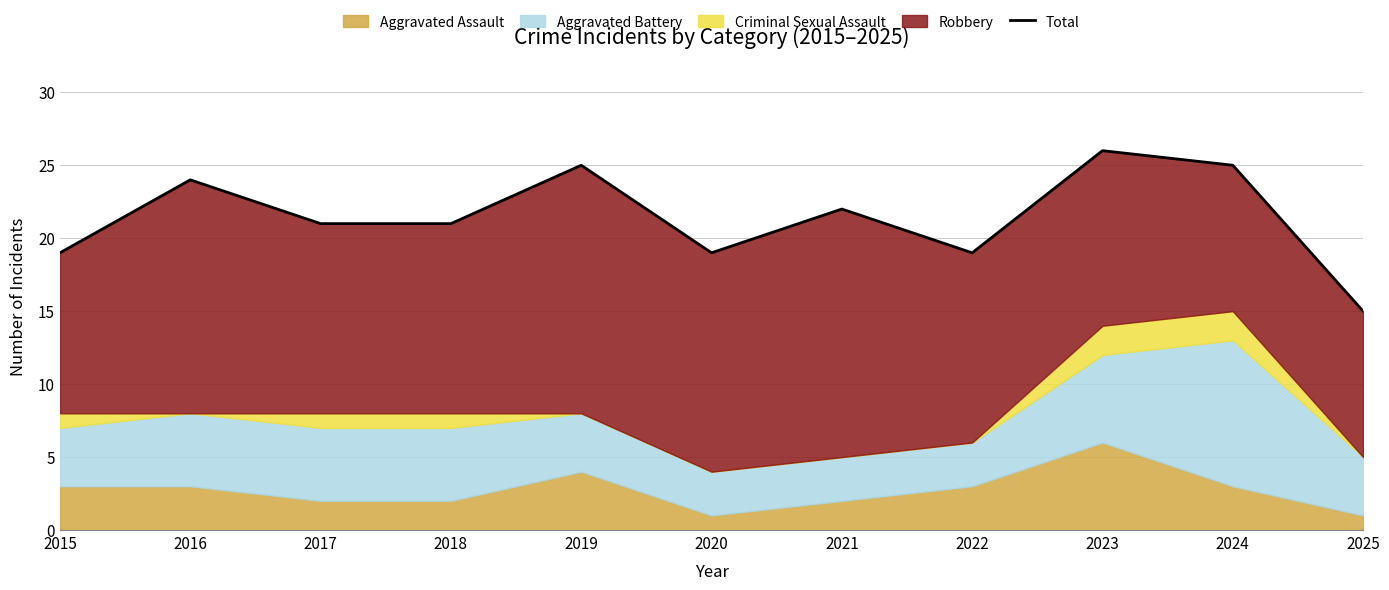

What is the minimum value shown in the chart?

15